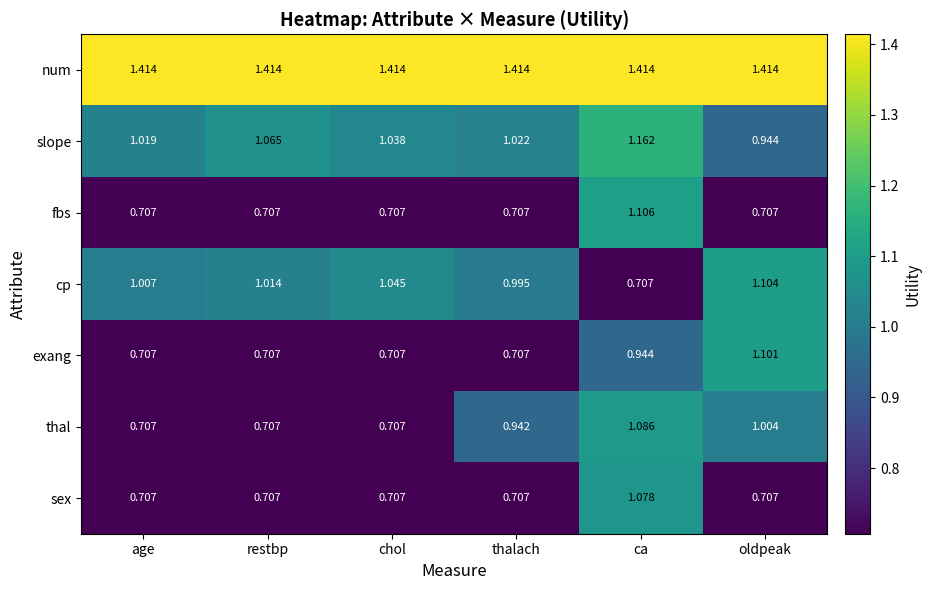

Which series changed the most between ca and oldpeak?

fbs